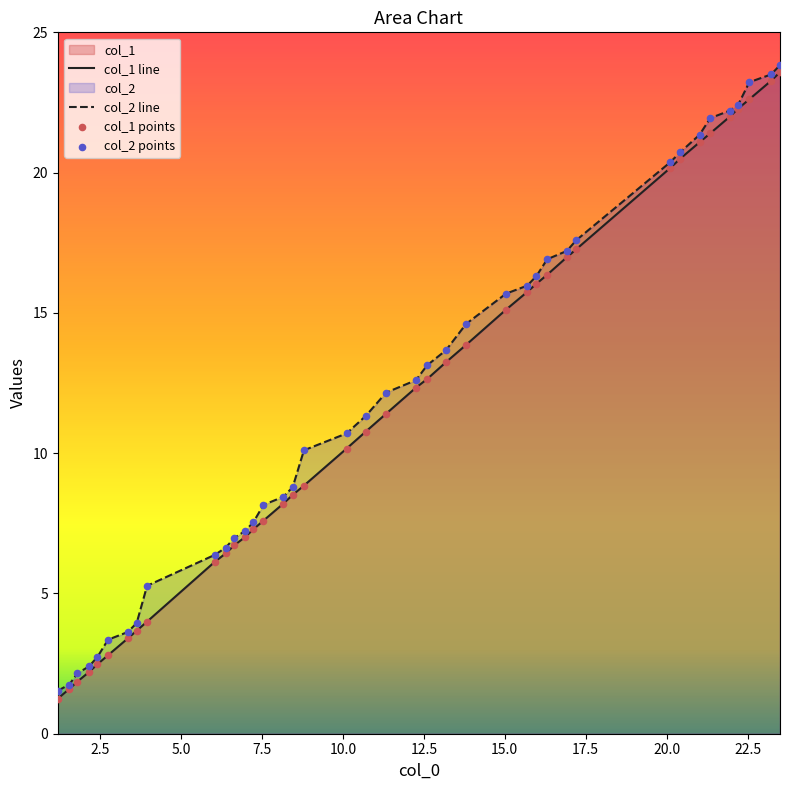

Which series has the largest total across all categories?

col_2 line